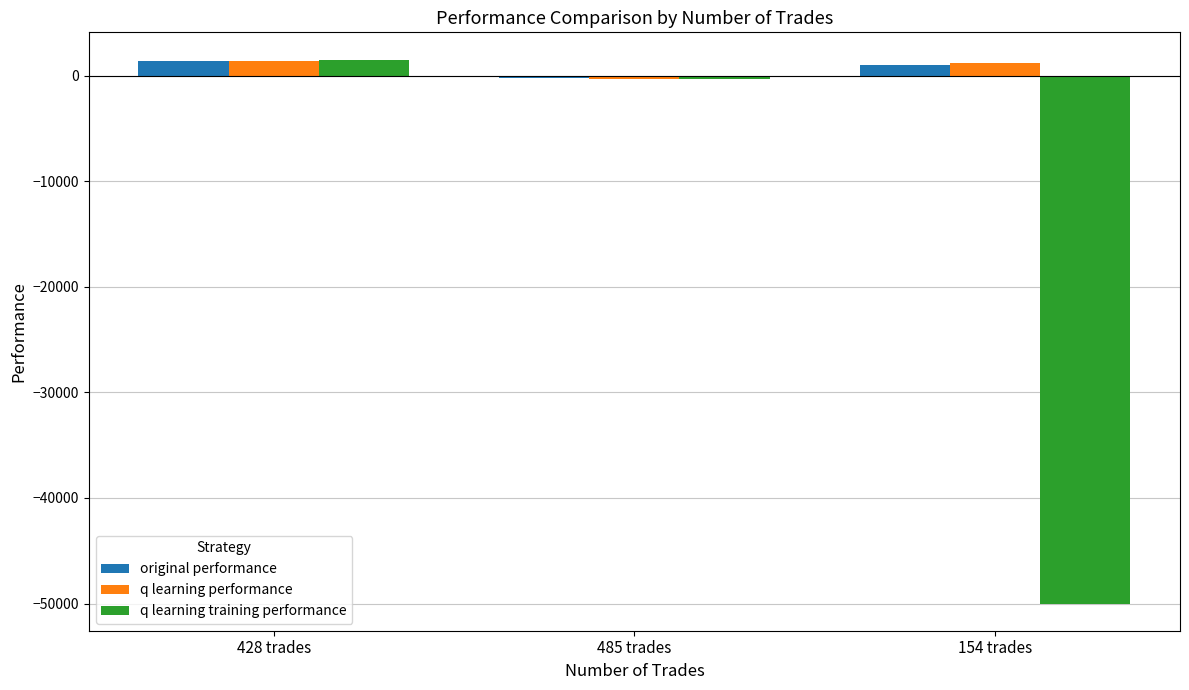

What is the average value of the q learning training performance series?

-16262.7